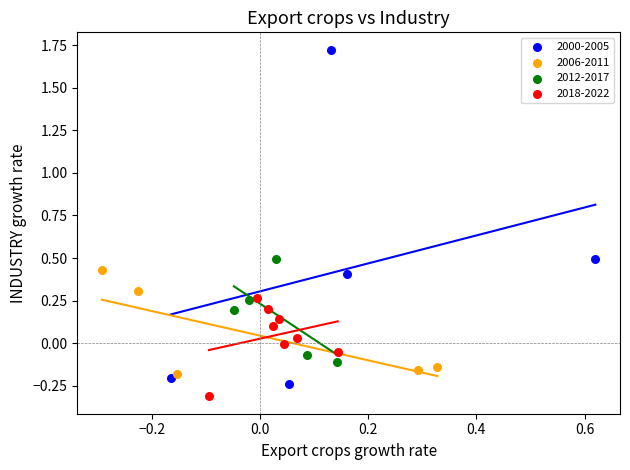

Which series contains the highest Y value?

2000-2005